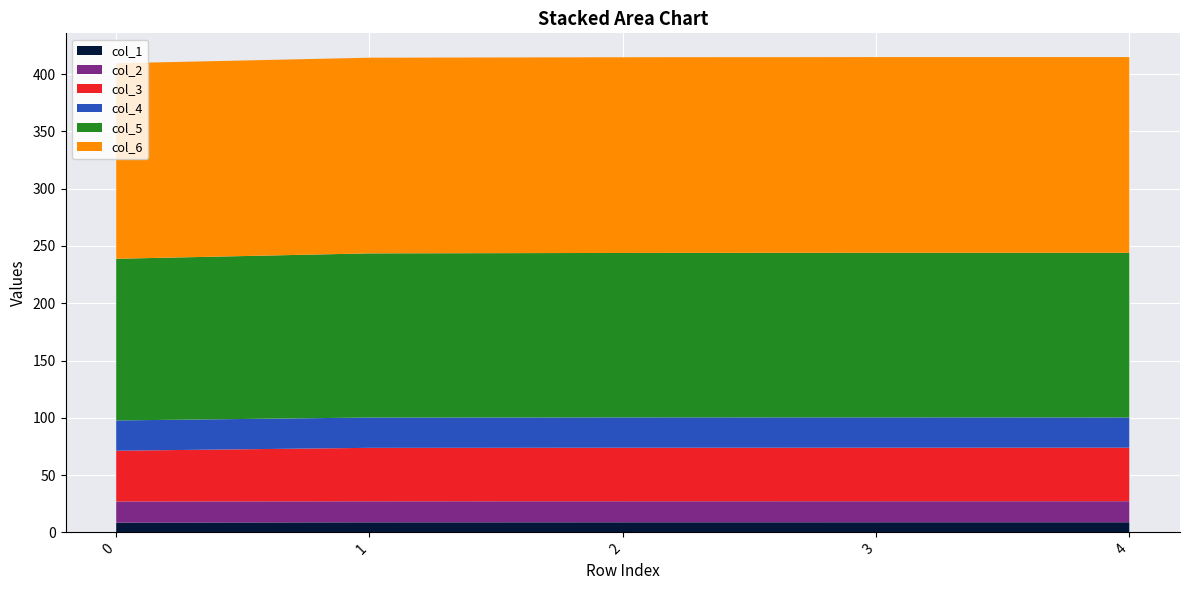

Reading left to right, what are all the values shown in this chart?

col_1: 8.6	8.7	8.8	8.8	8.8
col_2: 18.4	18.4	18.4	18.4	18.4
col_3: 44.3	46.7	46.7	46.7	46.7
col_4: 26.4	26.5	26.5	26.5	26.4
col_5: 141.1	143.3	143.6	143.7	143.7
col_6: 170.6	170.8	170.8	170.8	170.9